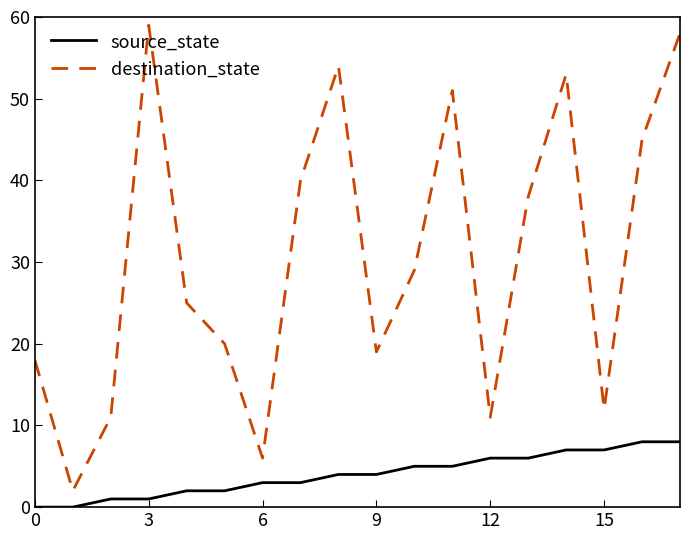

True or false: destination_state and source_state cross at least once.

False